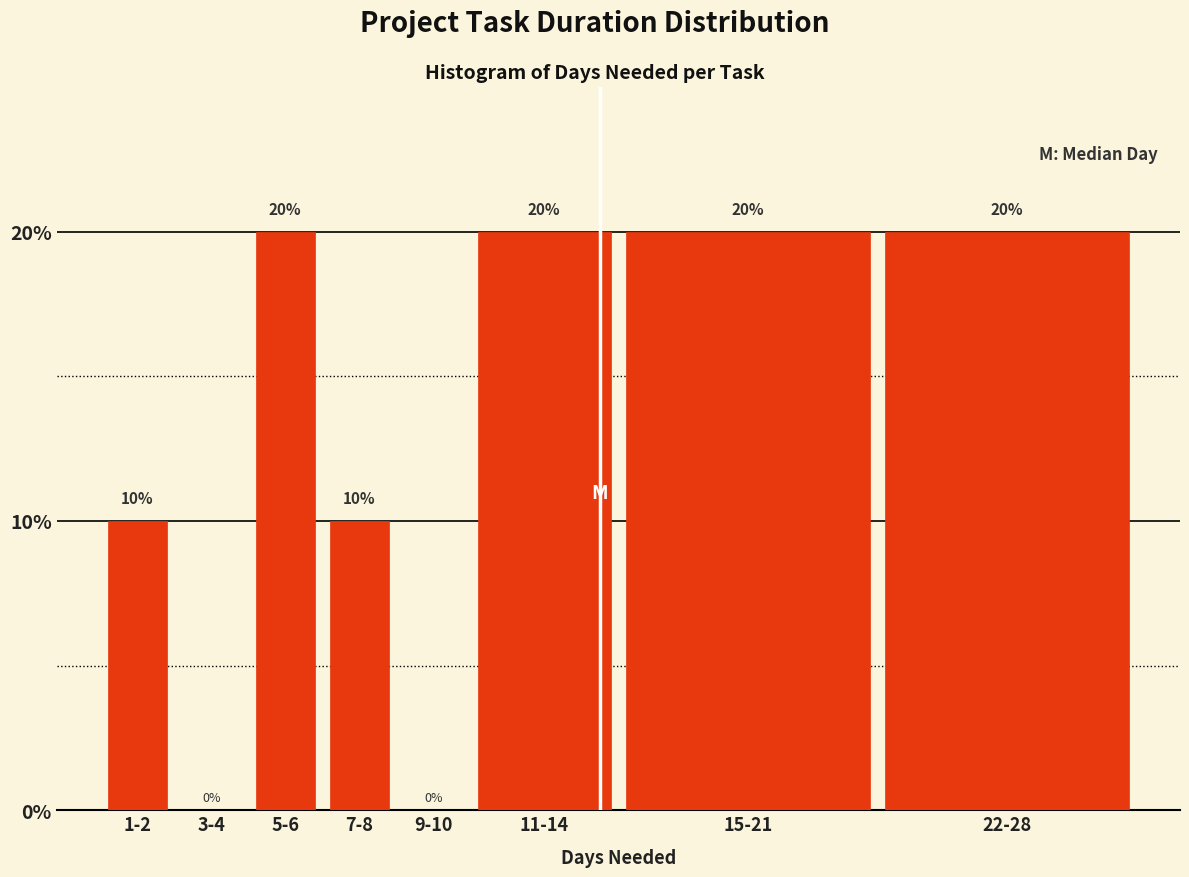

Reading right to left, list all the values displayed in this chart.

22-28=20	15-21=20	11-14=20	9-10=0	7-8=10	5-6=20	3-4=0	1-2=10